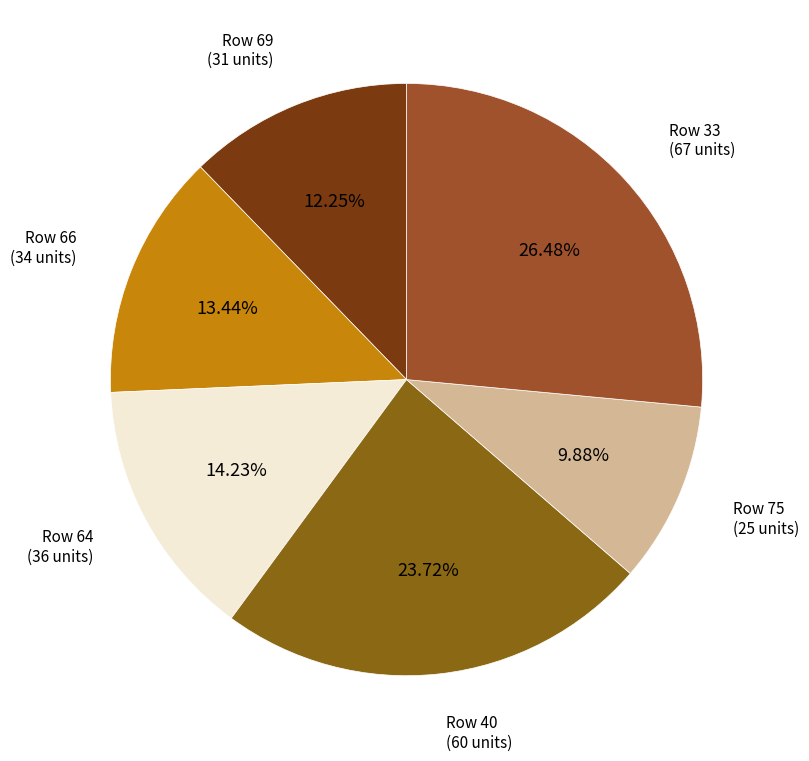

Count the number of slices in the pie.

6